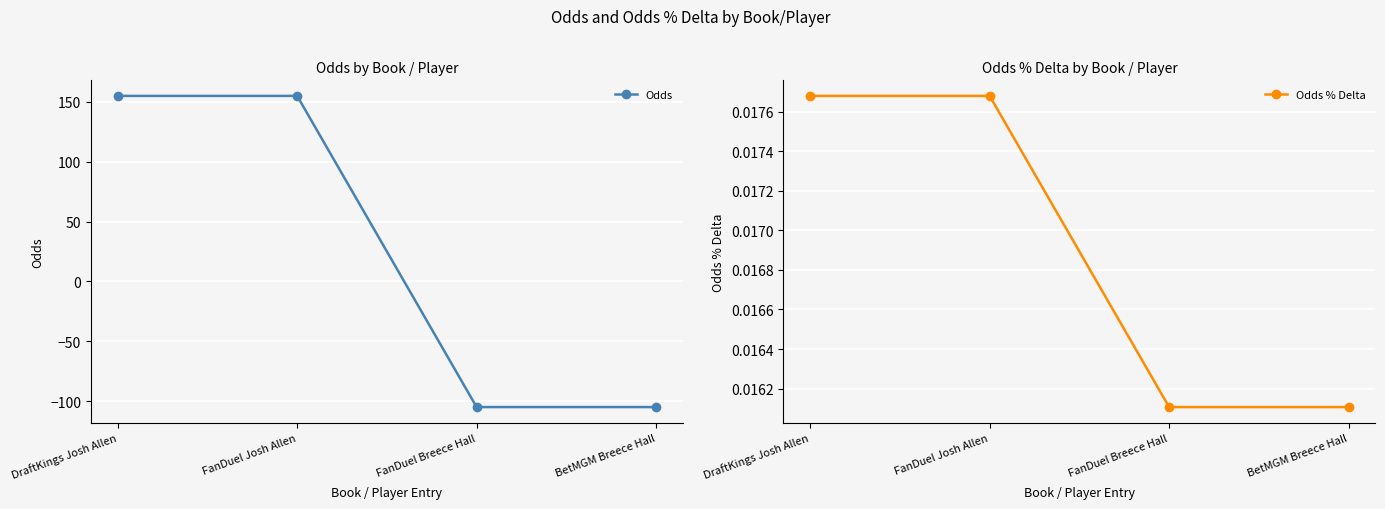

What is the label of the 2nd point from the right?

FanDuel Breece Hall